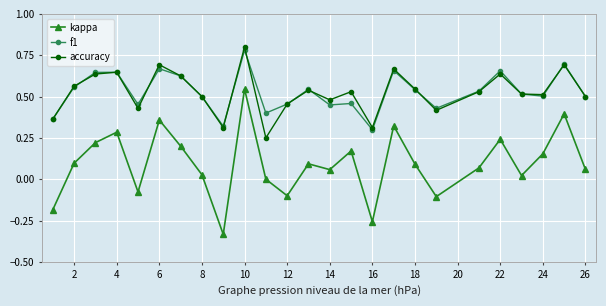

True or false: accuracy has more than 2 points higher than both neighbors.

True